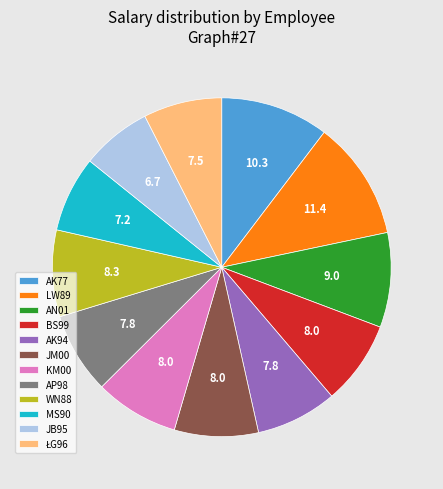

How many segments does this pie chart have?

12